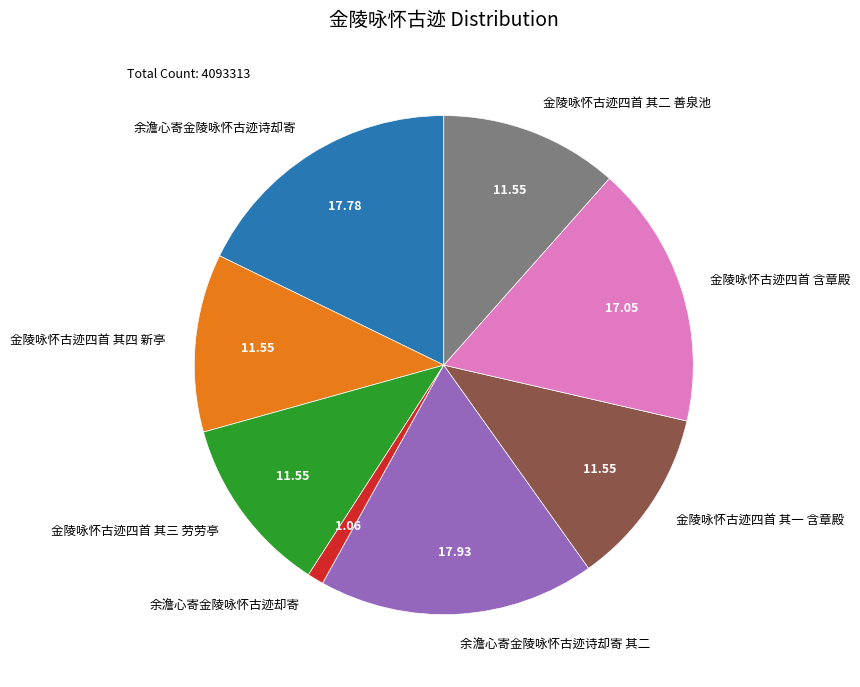

True or false: 余澹心寄金陵咏怀古迹却寄 accounts for 1% of the total.

True